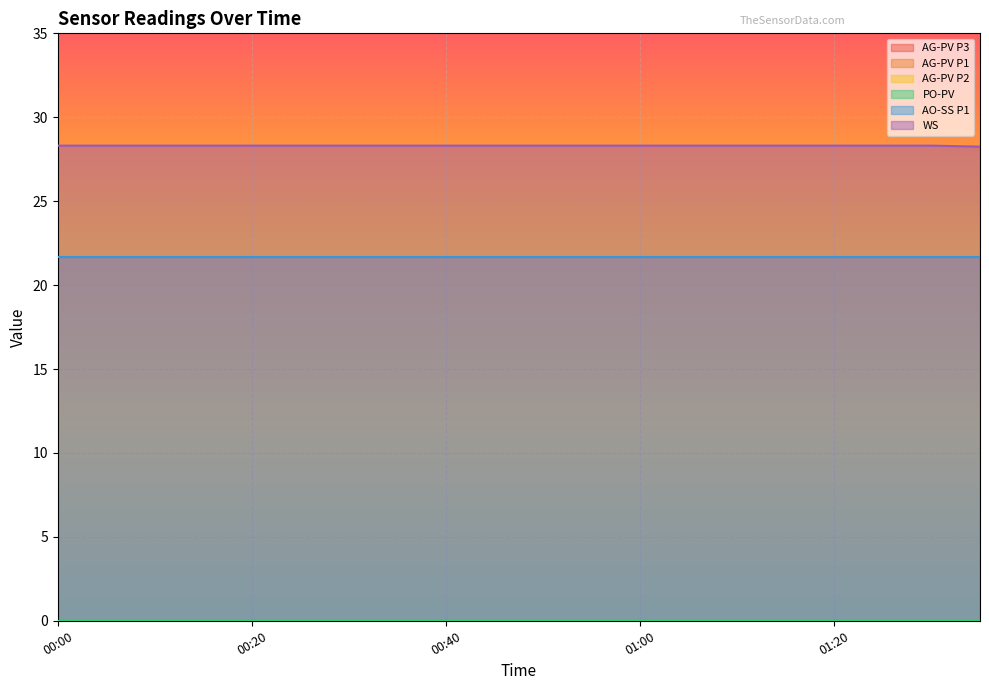

Which series changed the most between 01:05 and 01:20?

AG-PV P3